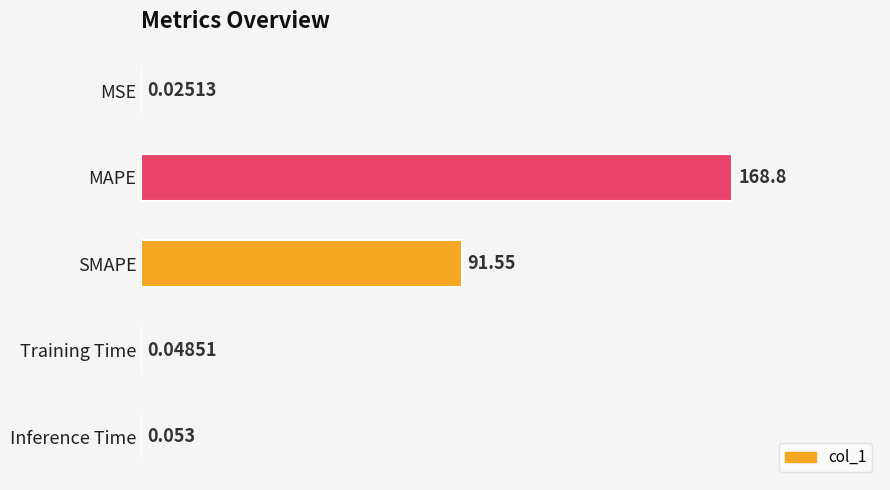

Which has a higher value, SMAPE or MAPE?

MAPE